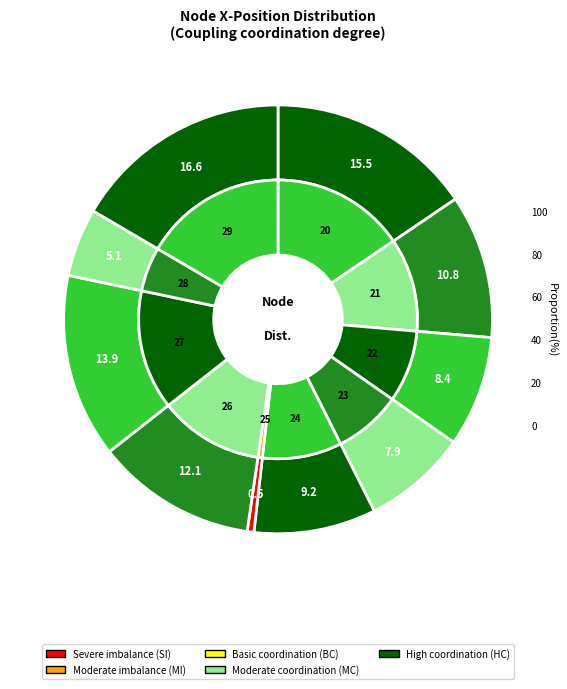

What is the total percentage of 22 and 29?

24.9%